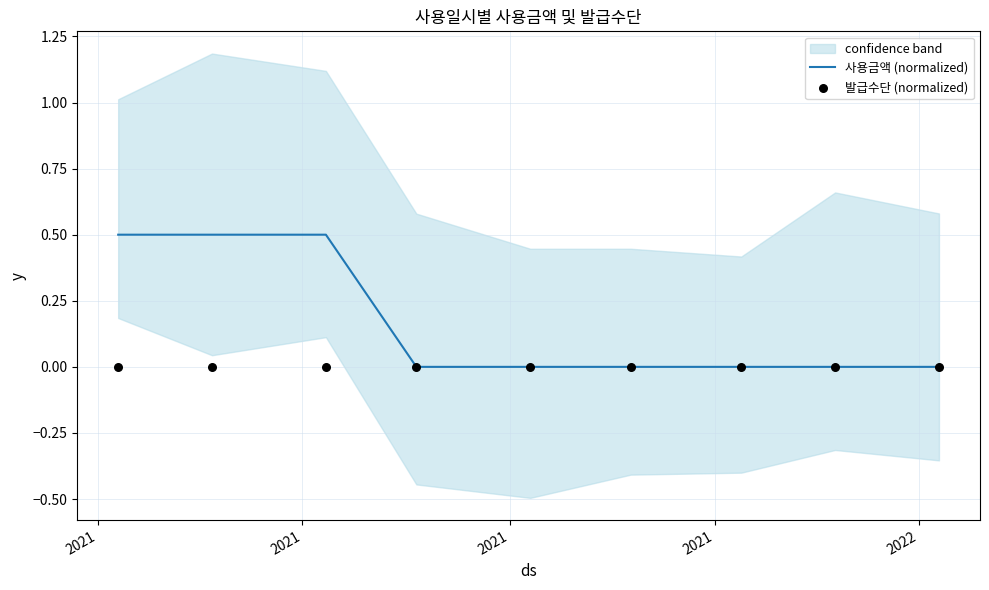

Which series has the largest Y range (max minus min)?

사용금액 (normalized)